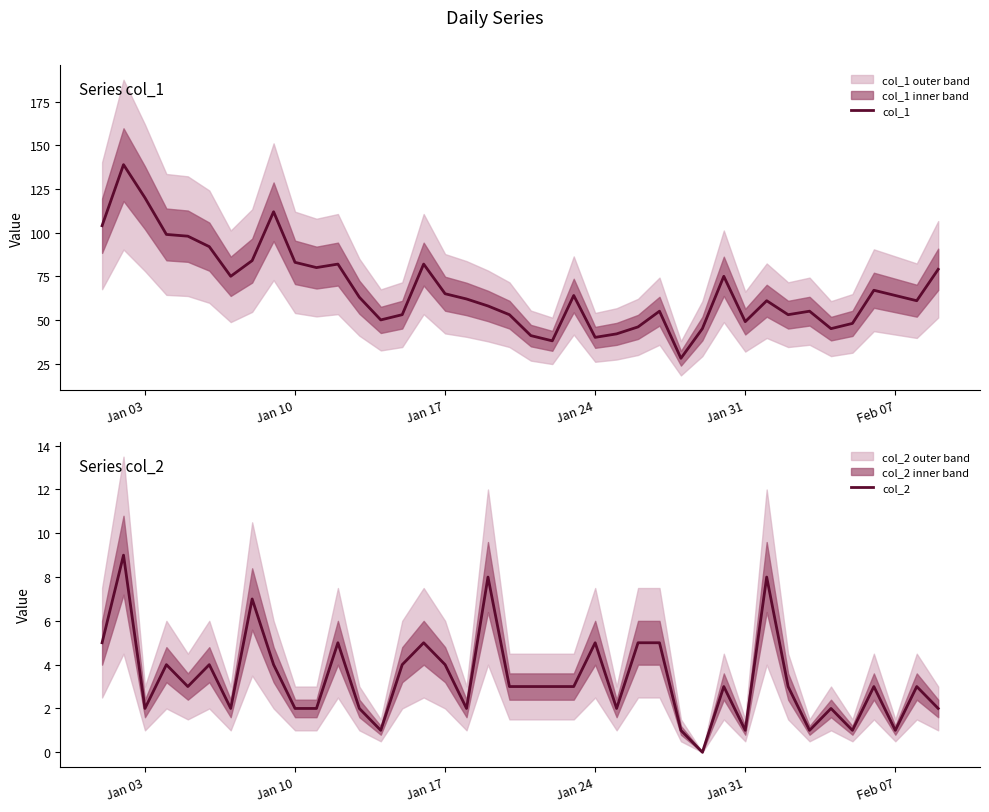

What is the maximum value for col_1?

139